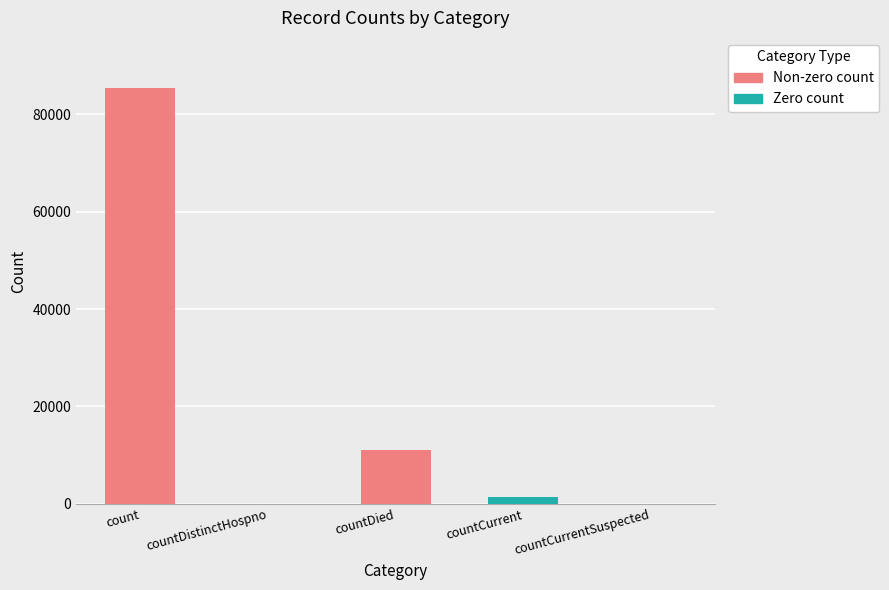

Rank the categories by value from highest to lowest.

count, countDied, countCurrent, countDistinctHospno, countCurrentSuspected